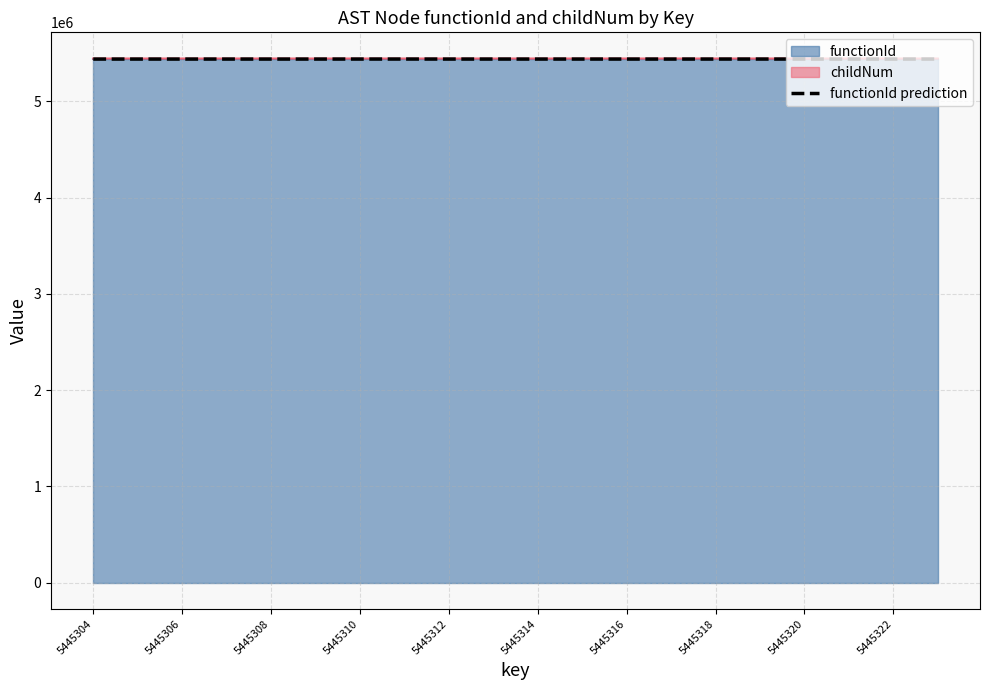

Reading left to right, list all the values displayed in this chart.

5439857.7	5439857.7	5439857.7	5439857.7	5439857.7	5439857.7	5439957.7	5440057.7	5439857.7	5439957.7	5439857.7	5439957.7	5439857.7	5439857.7	5439957.7	5440057.7	5439857.7	5439857.7	5439857.7	5439957.7